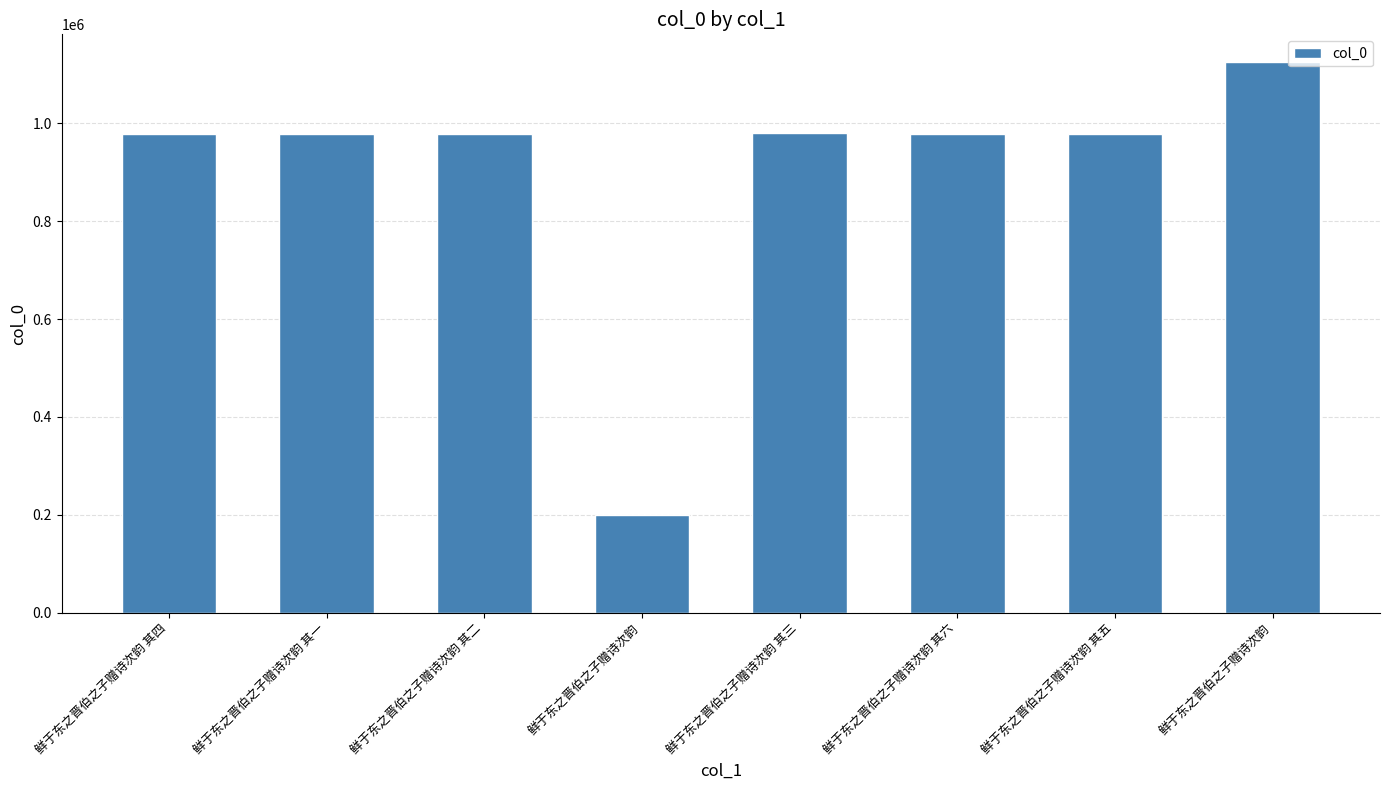

Does the chart contain stacked bars?

No